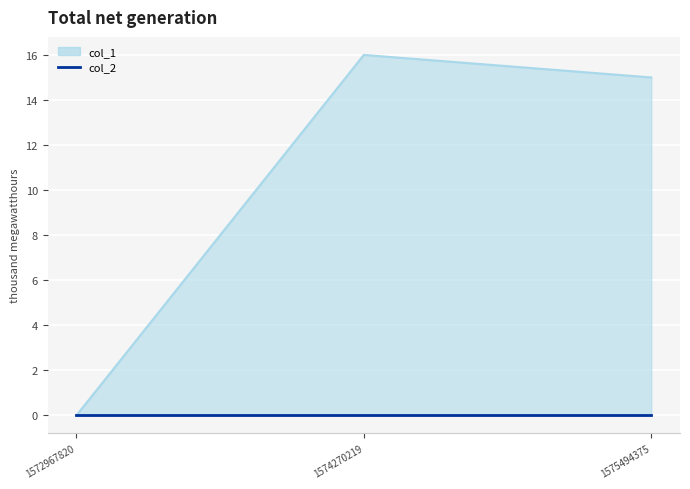

What is the change in value from 1572967820 to 1575494375?

+15